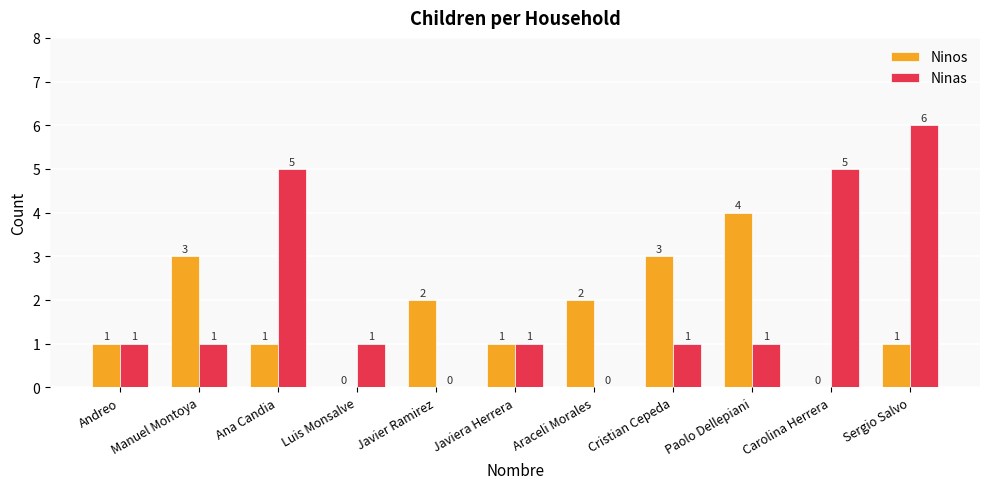

Reading left to right, what are all the values shown in this chart?

Ninos: Andreo=1	Manuel Montoya=3	Ana Candia=1	Luis Monsalve=0	Javier Ramirez=2	Javiera Herrera=1	Araceli Morales=2	Cristian Cepeda=3	Paolo Dellepiani=4	Carolina Herrera=0	Sergio Salvo=1
Ninas: Andreo=1	Manuel Montoya=1	Ana Candia=5	Luis Monsalve=1	Javier Ramirez=0	Javiera Herrera=1	Araceli Morales=0	Cristian Cepeda=1	Paolo Dellepiani=1	Carolina Herrera=5	Sergio Salvo=6